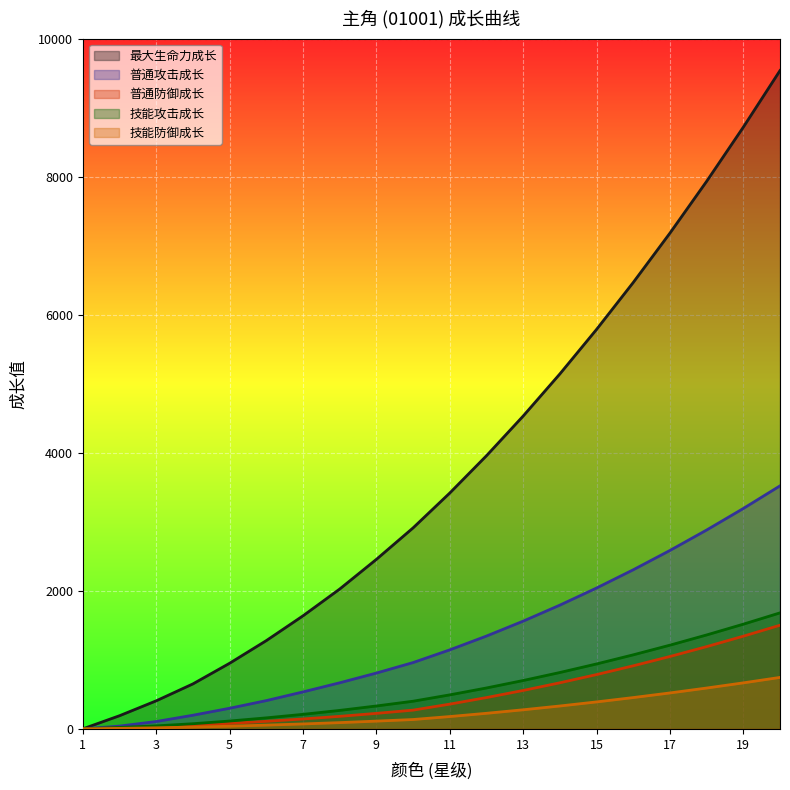

What is the sum of the 最大生命力成长 values at 13 and 10?

7442